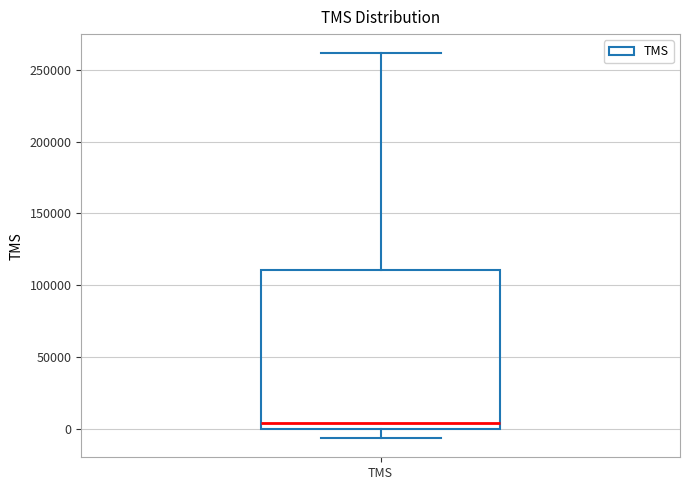

Read this box plot against the y-axis: the position of the median line, the range covered by the box, and the ends of both whiskers. The values are not printed on the chart, so give them approximately, as read against the axis.

median 5000, box 0 to 110000, whiskers -5000 to 260000